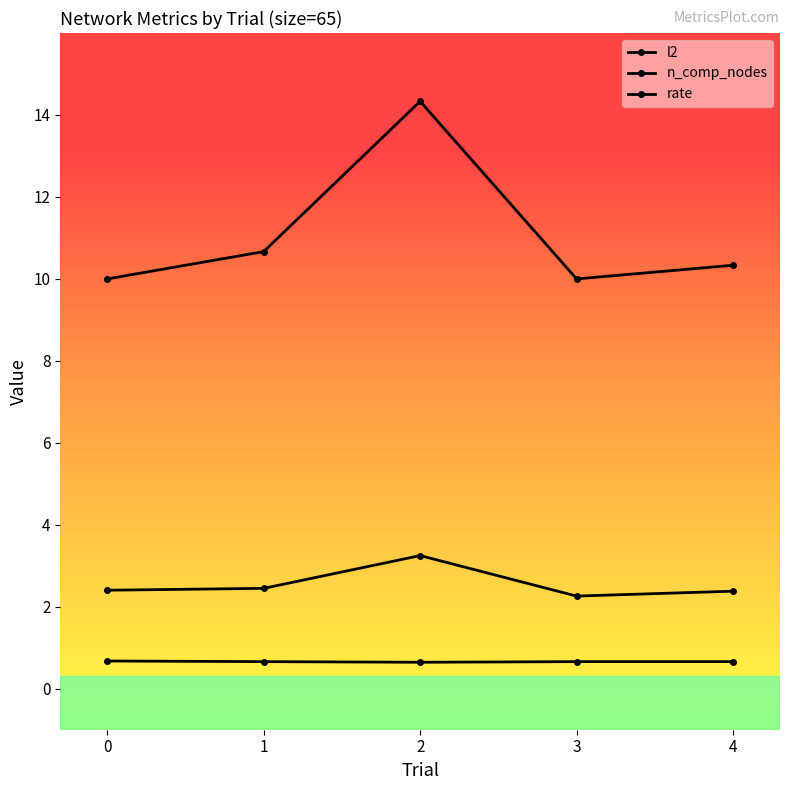

Is this an area chart (filled region under the line)?

No